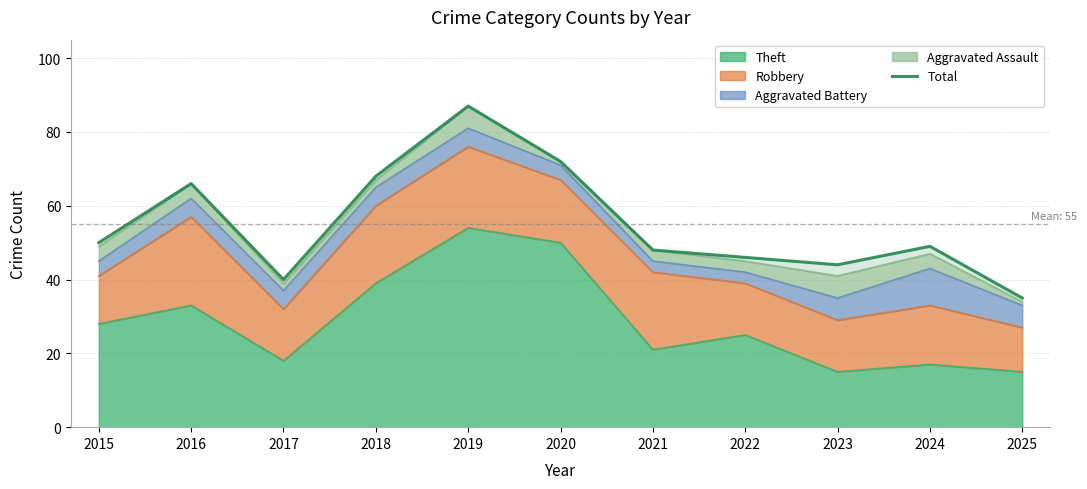

Read the value at 2024.

49